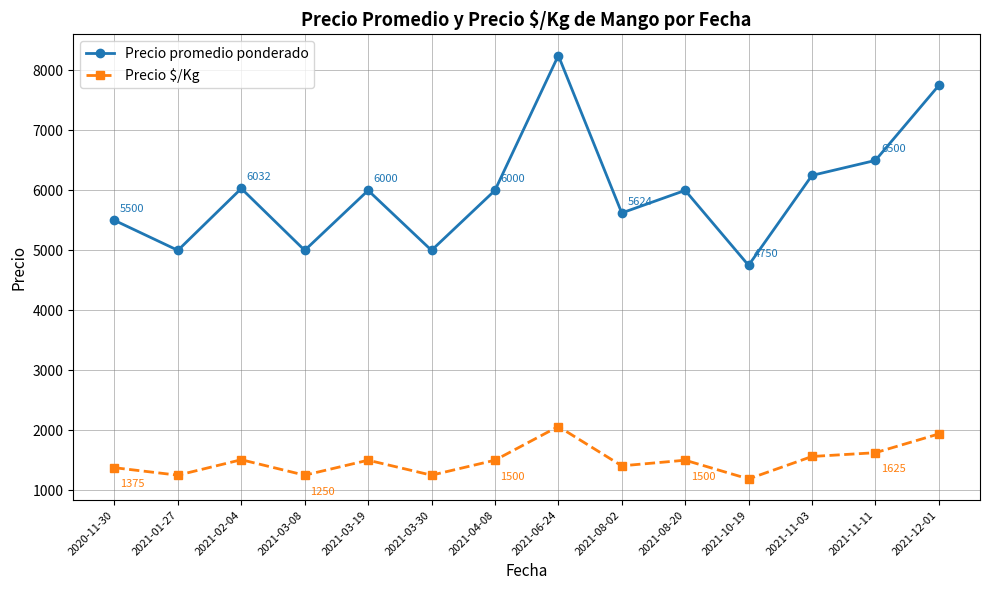

True or false: Precio $/Kg and Precio promedio ponderado intersect in this chart.

False